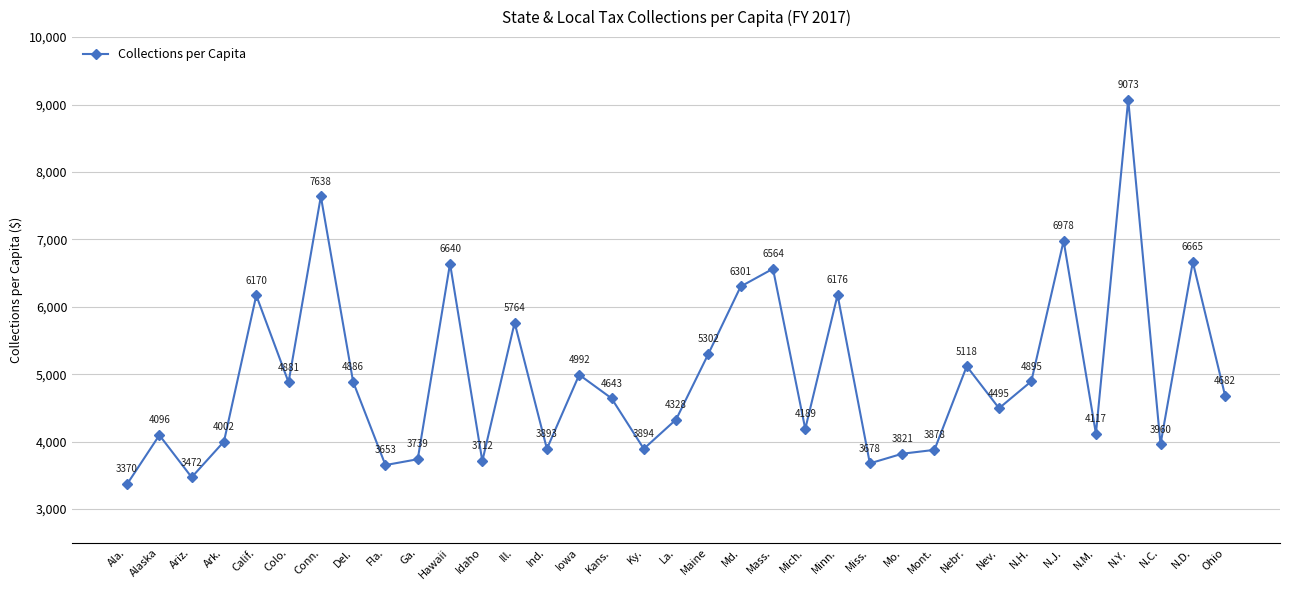

At which category does the data reach its first local peak?

Alaska